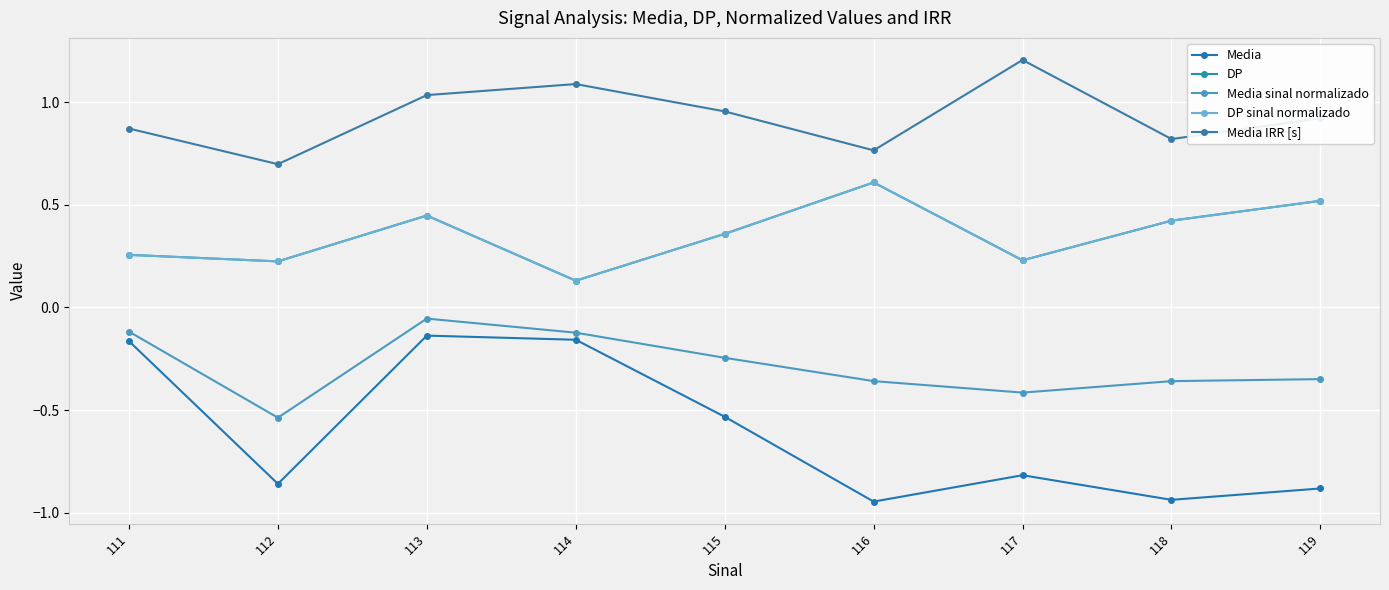

The value of DP sinal normalizado at 112 is 0.2. True or false?

True